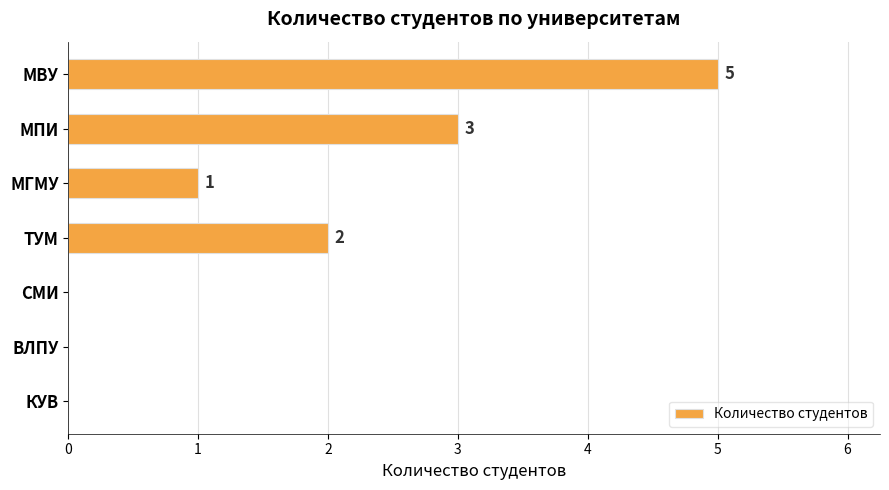

How many values are above zero?

4